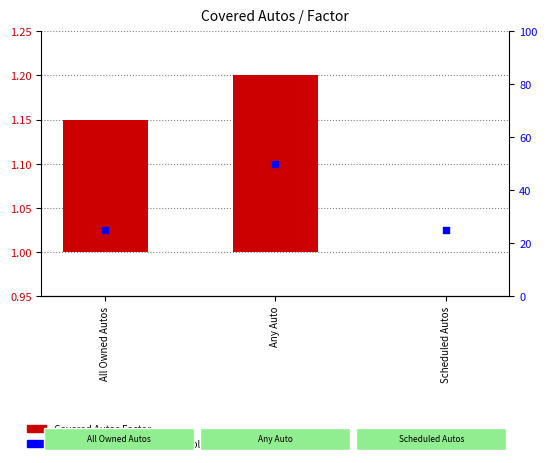

What is the total value across all series at Scheduled Autos?

25.0